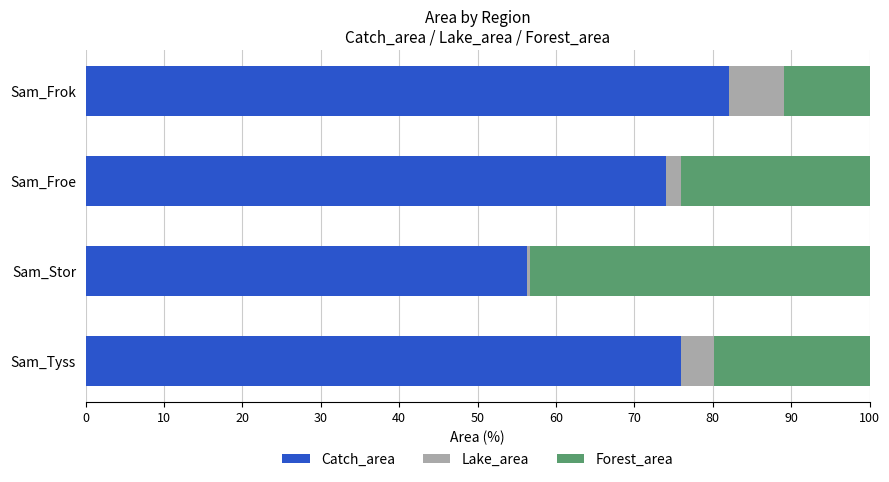

How many categories are shown in the chart?

4